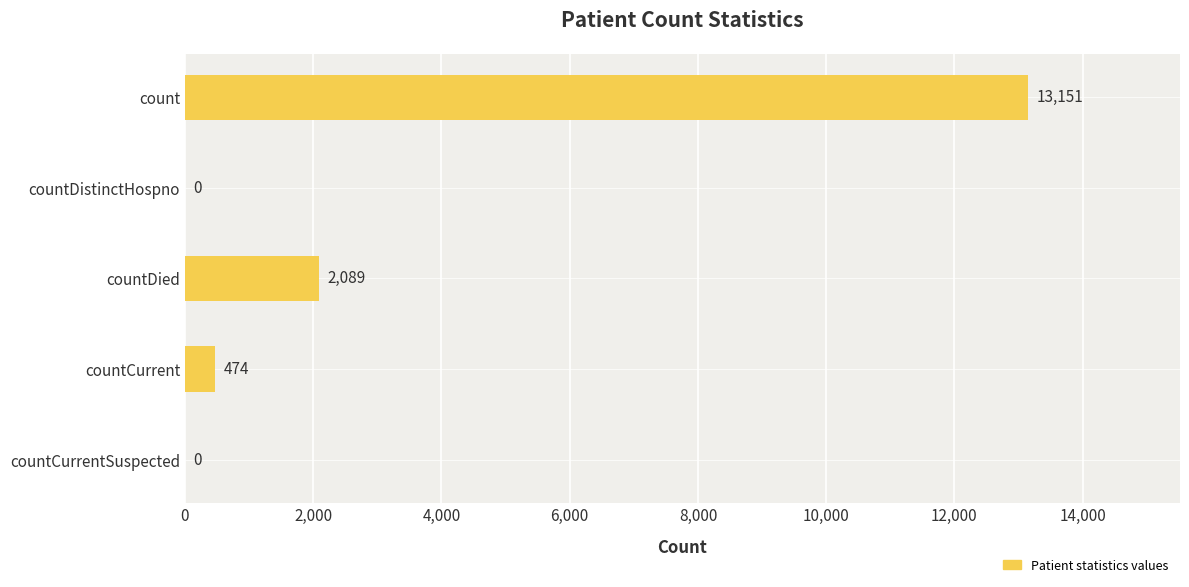

Does the chart contain stacked bars?

No